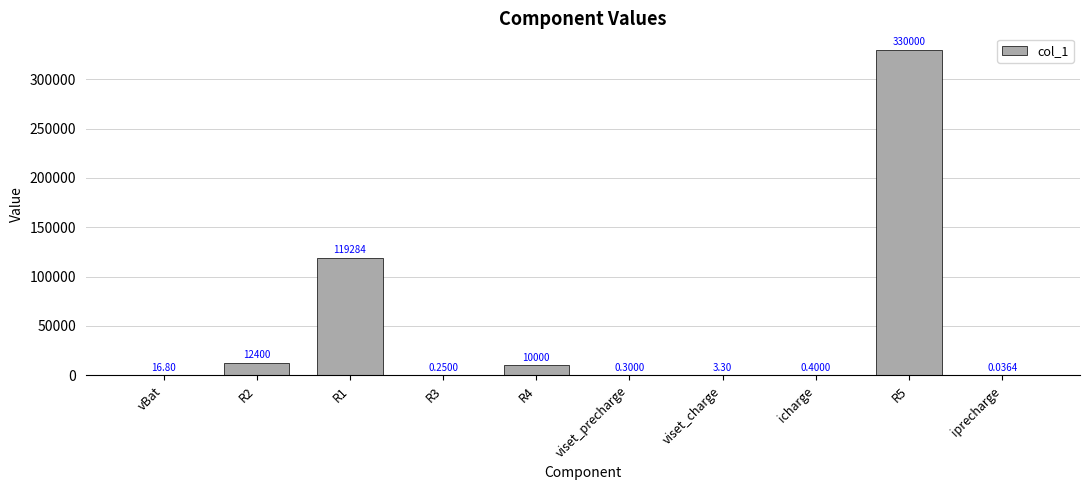

What is the maximum value shown in the chart?

330000.0